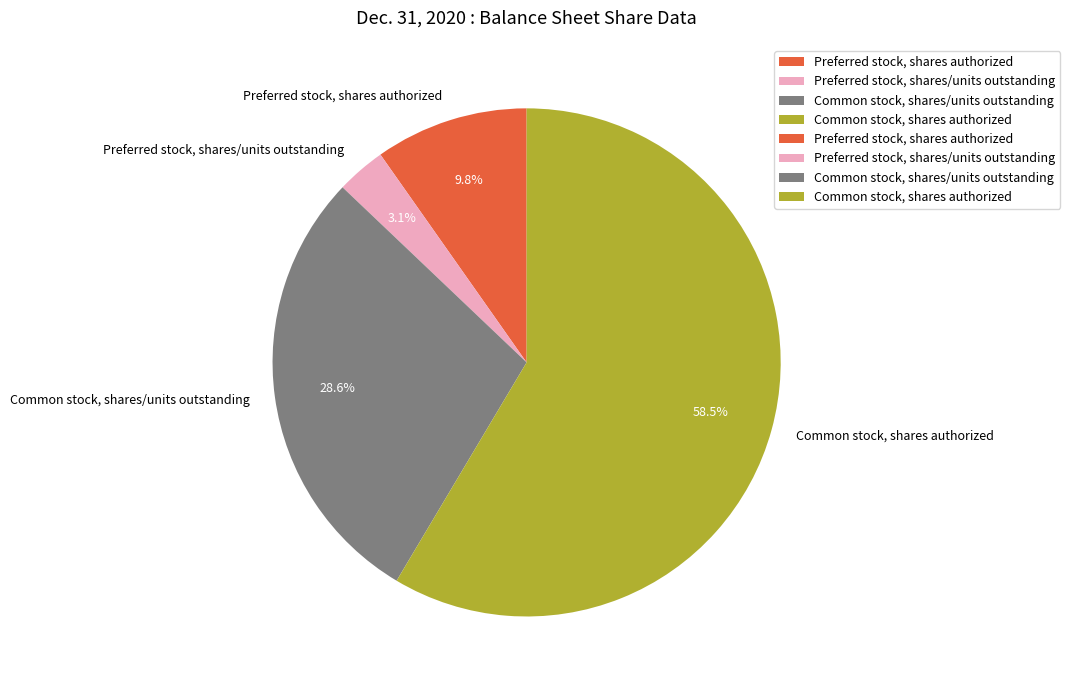

Is there a majority slice in this chart?

Yes